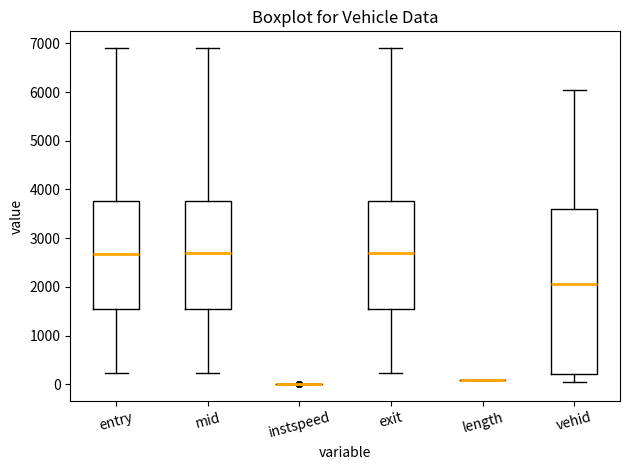

Where is the lower edge of the box for mid on the y-axis? The values are not printed on the chart, so give them approximately, as read against the axis.

1500